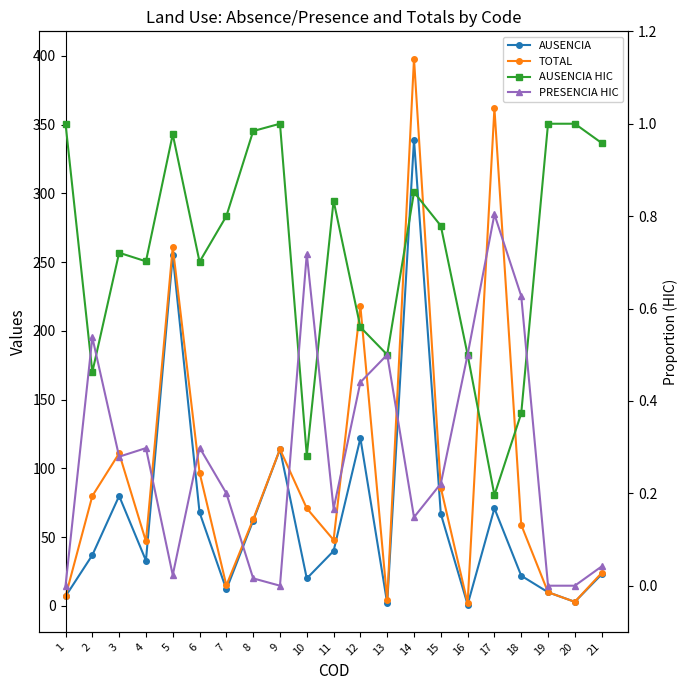

True or false: TOTAL and PRESENCIA HIC cross at least once.

False